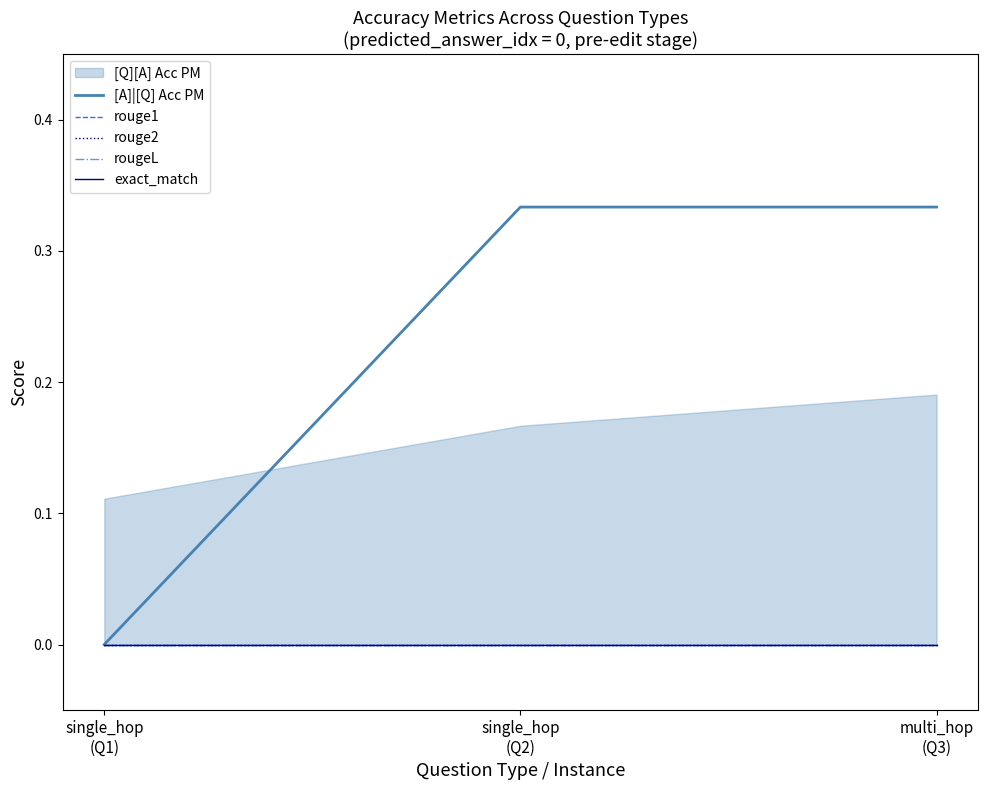

List the labels in order of exact_match value, largest first.

single_hop
(Q1), single_hop
(Q2), multi_hop
(Q3)